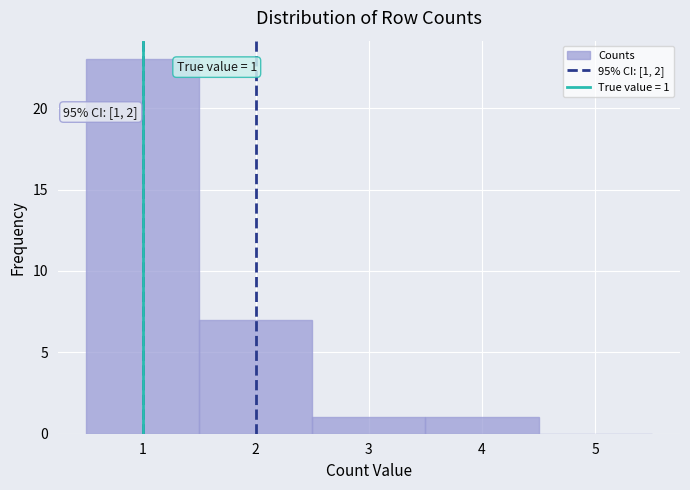

Over which range of the x-axis is the bar tallest?

0.5 to 1.5